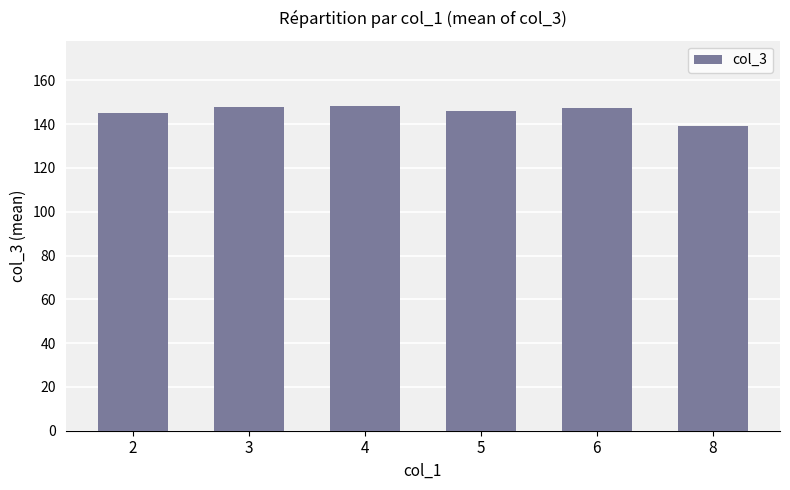

What is the sum of all values?

874.3